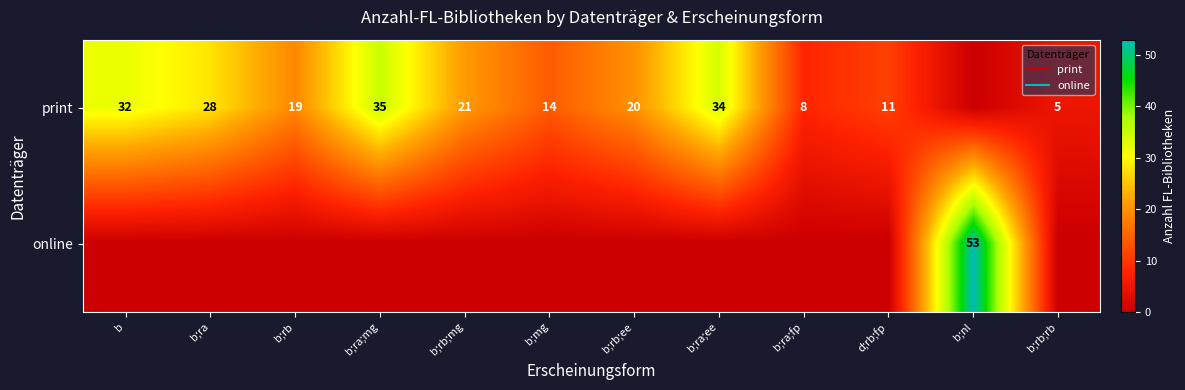

The value of print at d;rb;fp is 11. True or false?

True